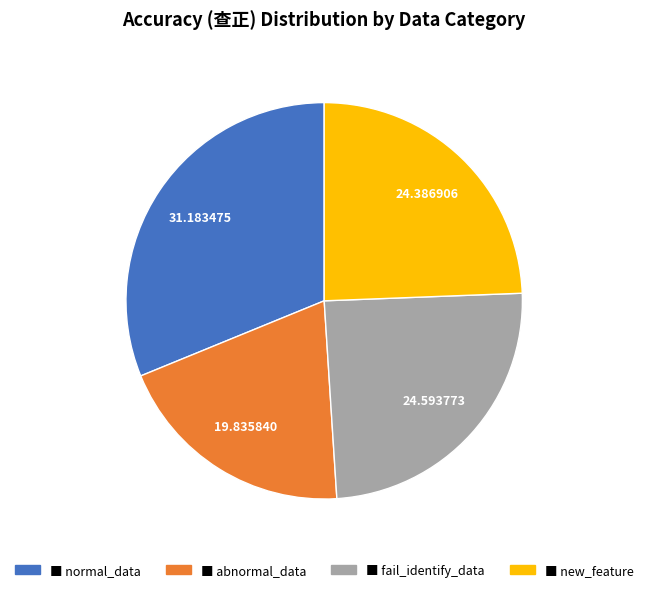

Is there any slice that represents more than half of the pie?

No